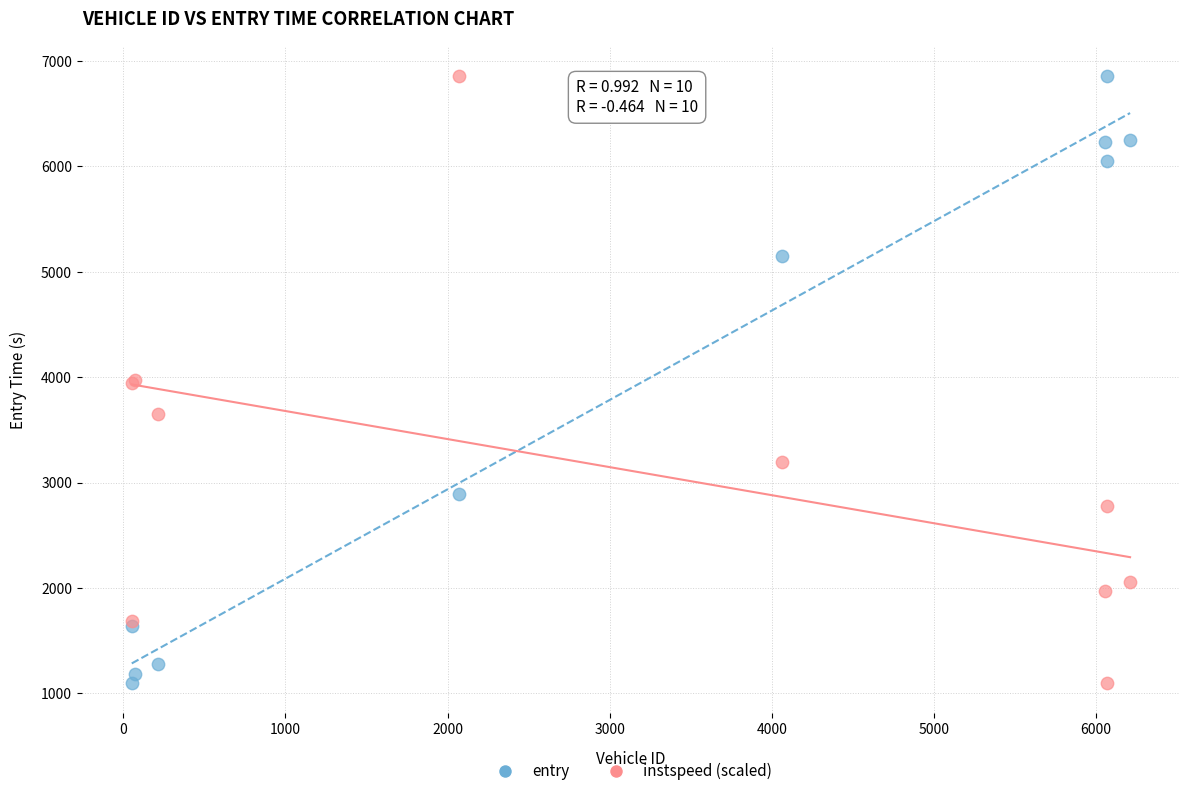

What is the X range (max minus min) for the scatter plot?

6157.0